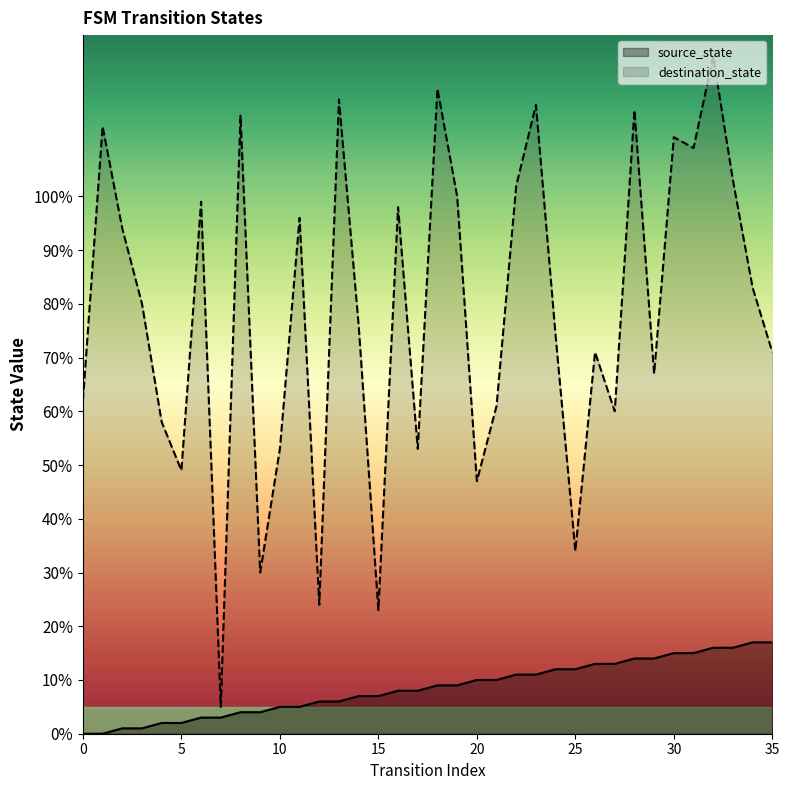

What is the difference between the highest and lowest values at 17?

45